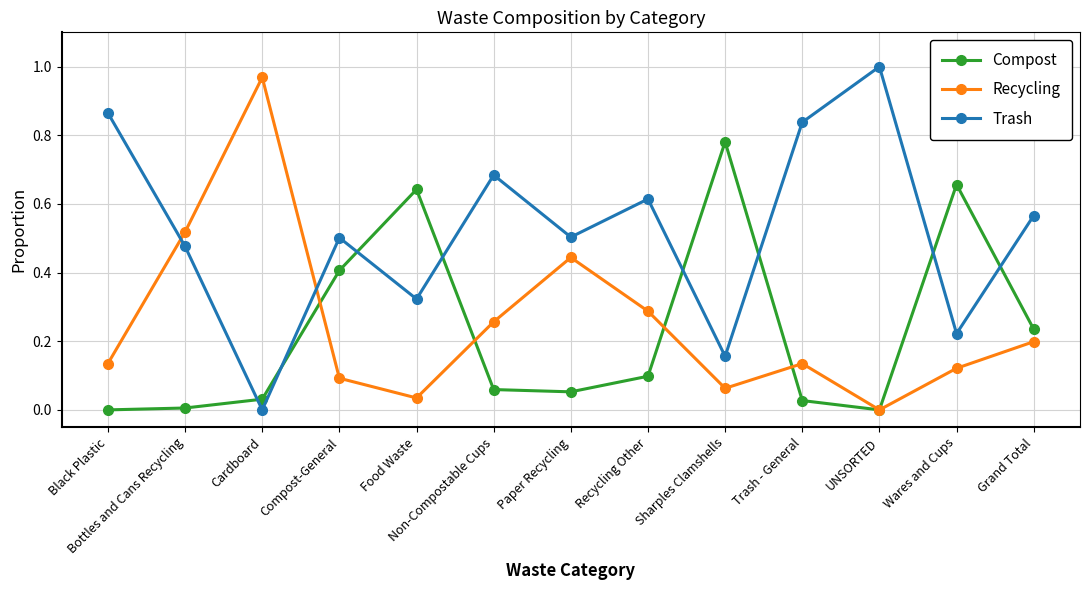

What is the label of the 8th point from the right?

Non-Compostable Cups